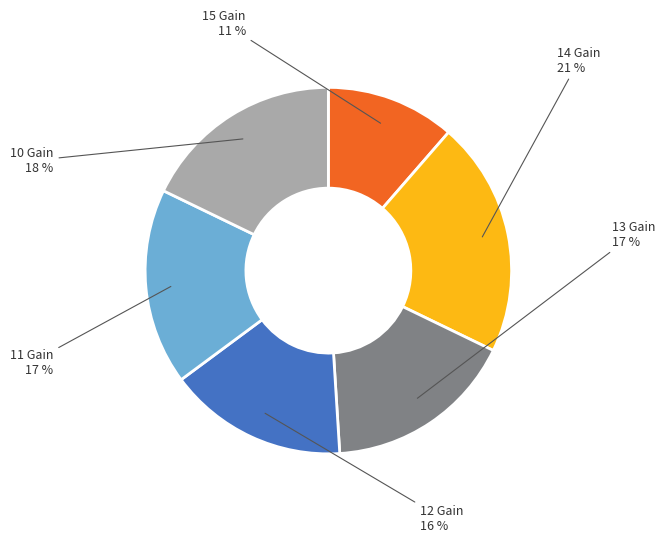

Which category has the smallest portion of the pie?

15 Gain